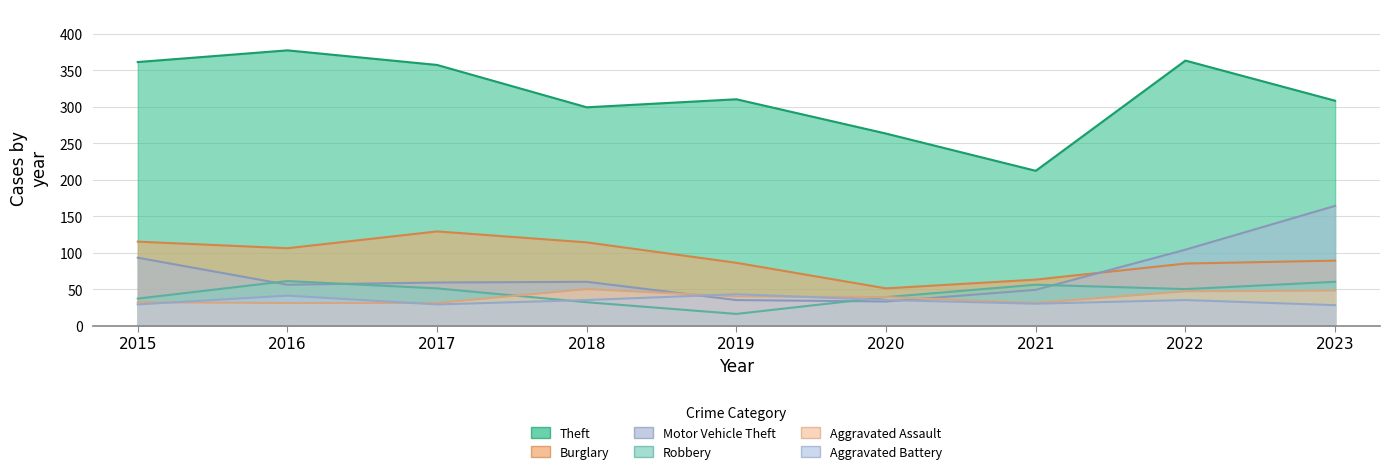

Reading left to right, extract all data points from this chart.

Theft: 361	377	357	299	310	263	212	363	308
Burglary: 115	106	129	114	86	51	63	85	89
Motor Vehicle Theft: 93	56	59	60	35	33	49	104	164
Robbery: 37	61	51	32	16	39	56	50	60
Aggravated Assault: 32	31	31	50	40	39	31	47	48
Aggravated Battery: 29	41	29	35	43	35	30	35	28